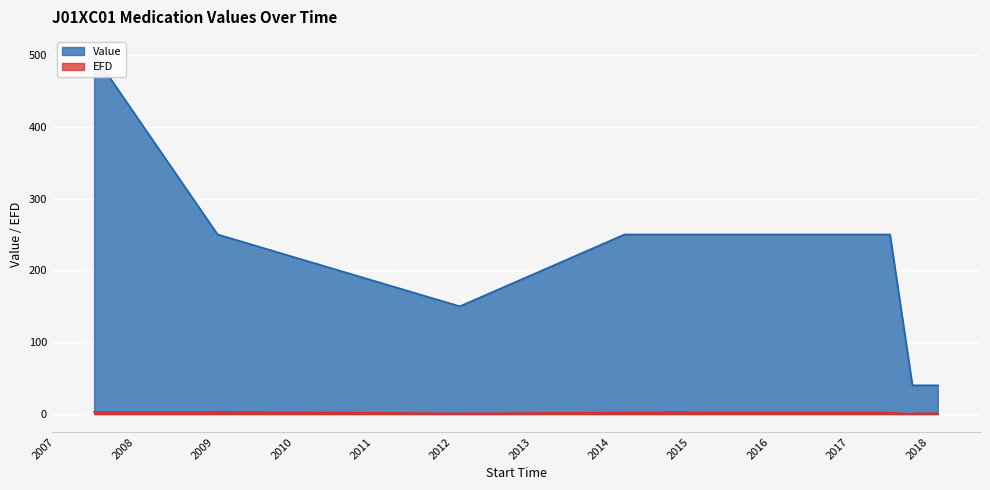

True or false: EFD has more than 1 interior local peaks.

False